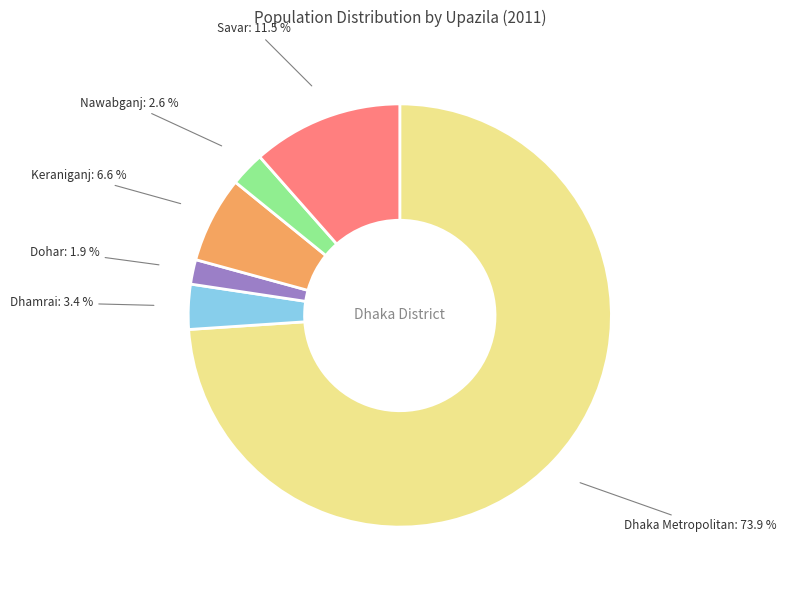

Is there a majority slice in this chart?

Yes